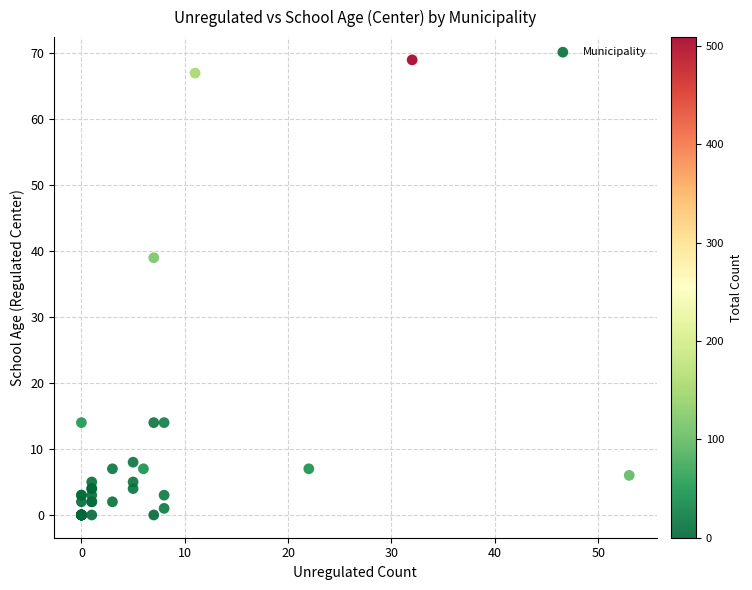

What Y value in the scatter plot is closest to 34?

39